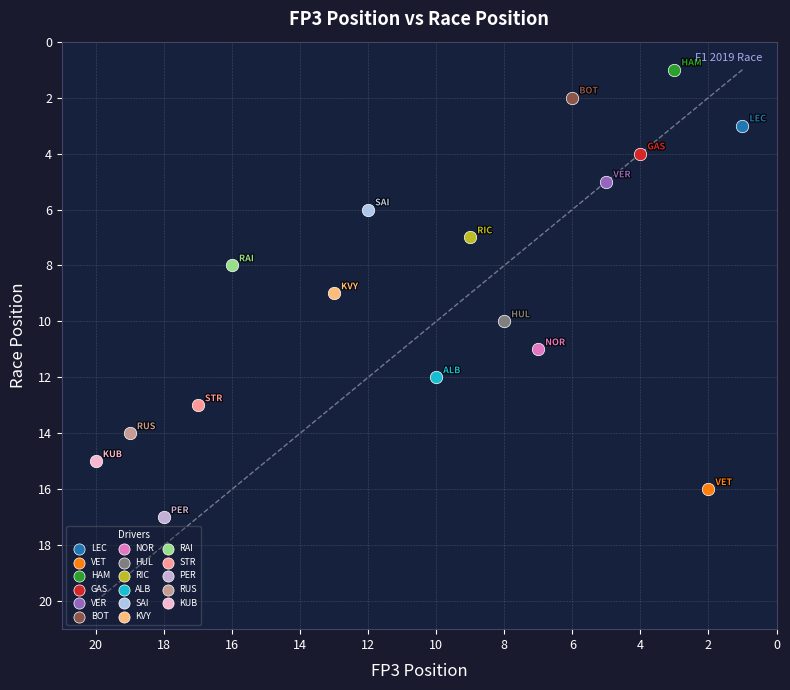

Which series reaches the minimum Y coordinate?

HAM